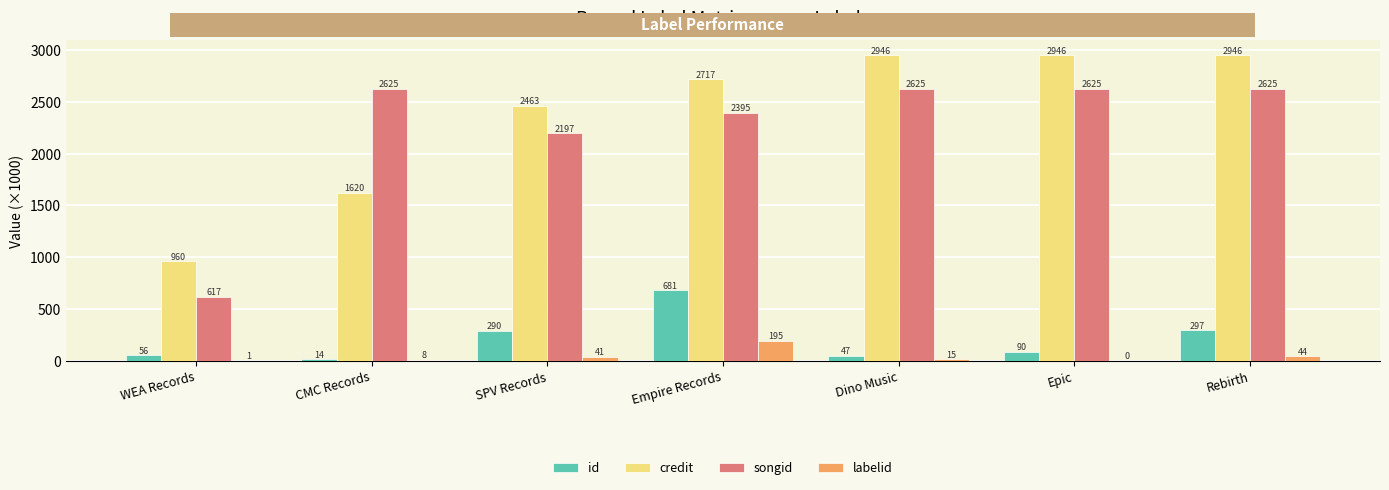

True or false: songid has a value of 2196.8 at SPV Records.

True